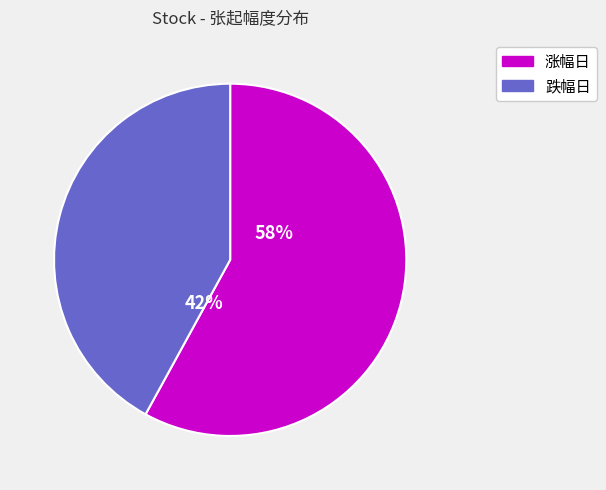

Does any single category account for the majority?

Yes